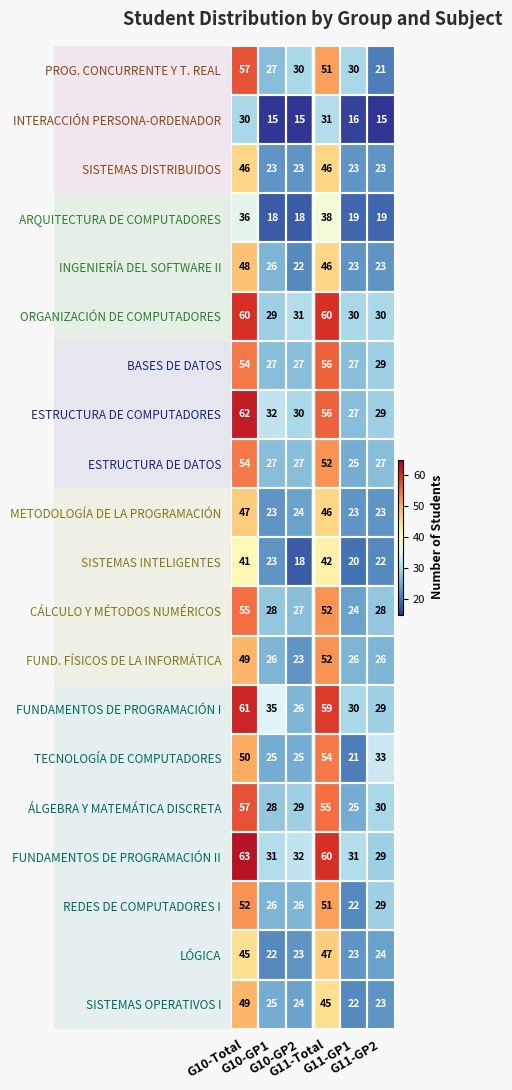

What is the spread (max minus min) of values at G11-GP1?

15